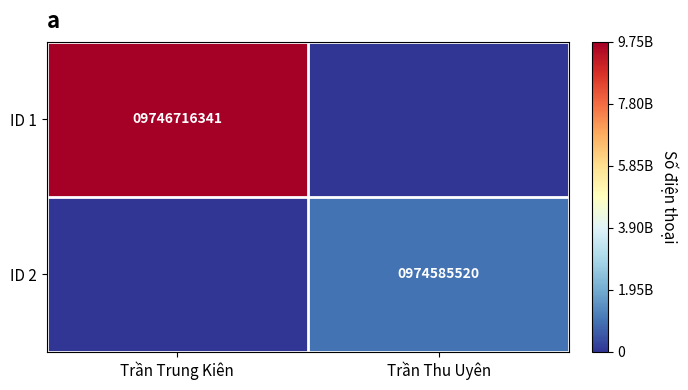

The ID 2 series shows 540161762 at Trần Thu Uyên. True or false?

False